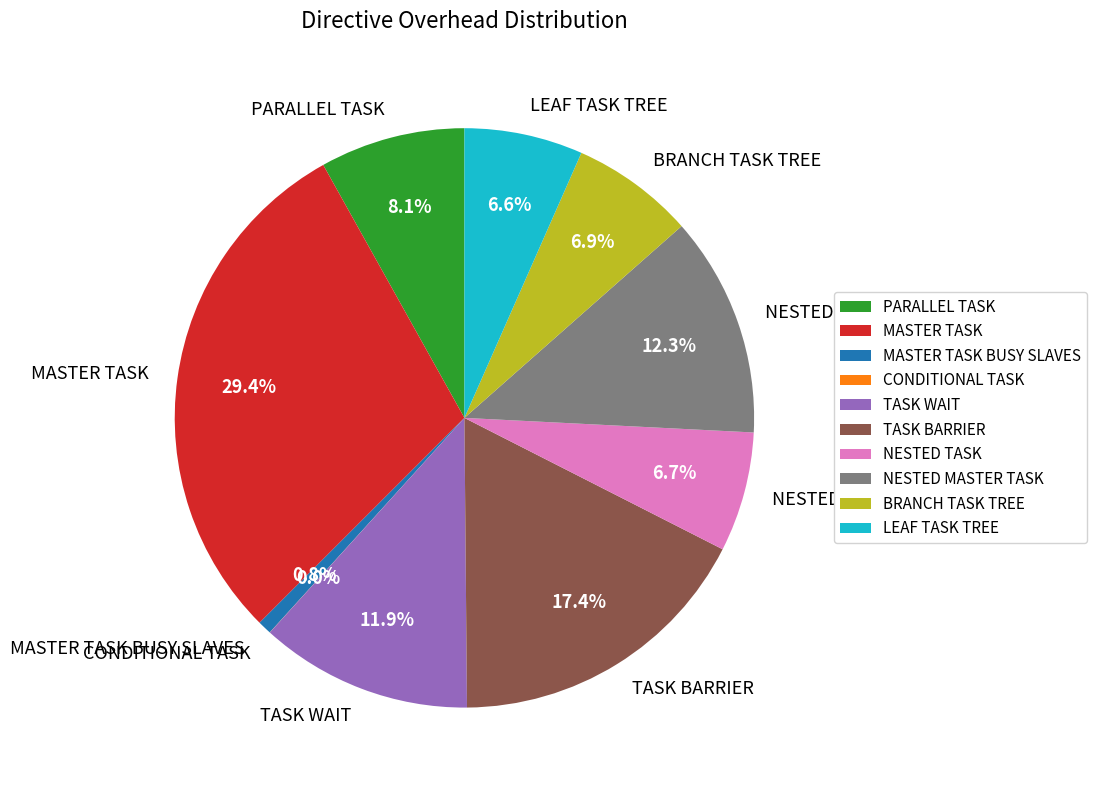

Approximately how many times larger is the value at NESTED TASK compared to PARALLEL TASK?

0.8